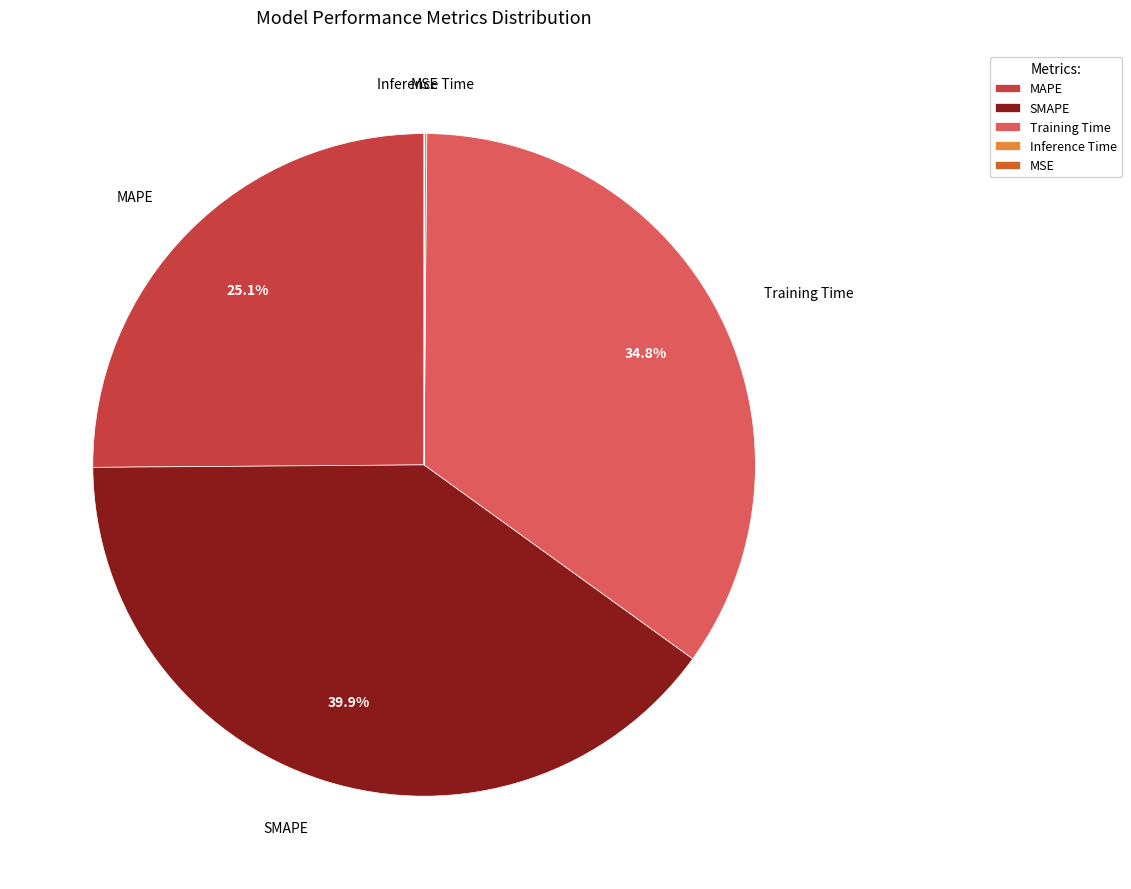

Is the sum of Training Time and SMAPE greater than half?

Yes